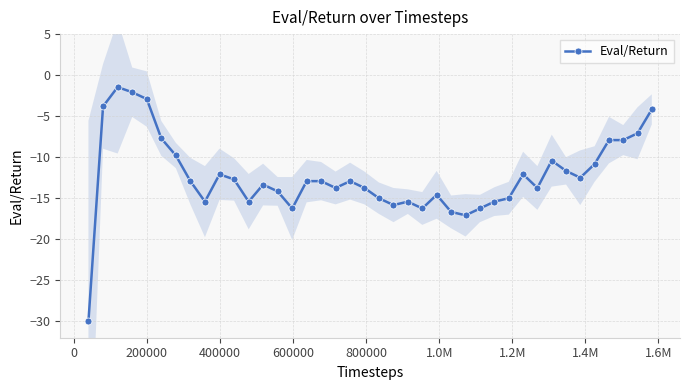

True or false: Eval/Return has more than 2 interior local peaks.

True